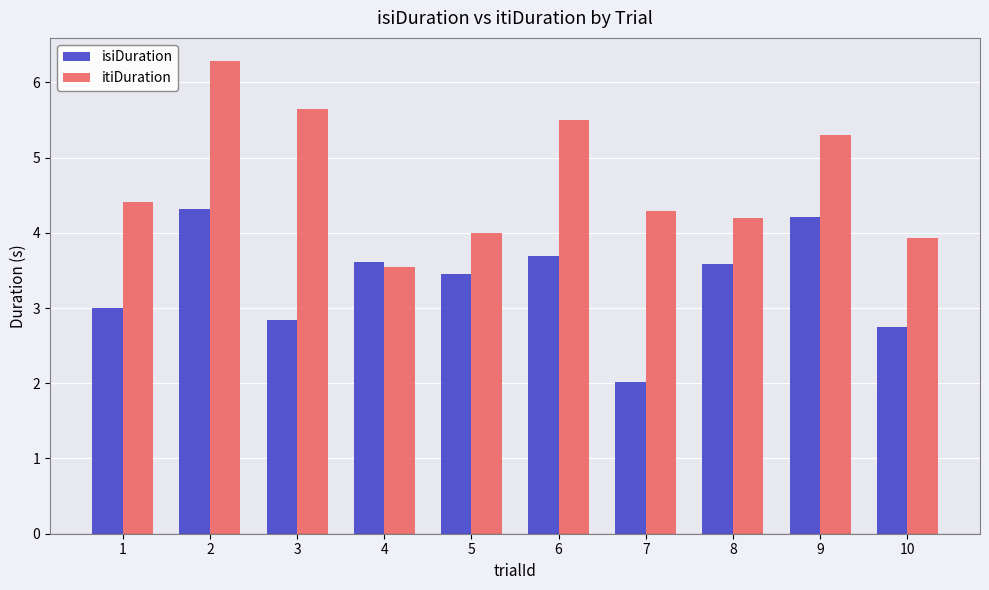

What is the value of the isiDuration bar at the 9th from the left?

4.2